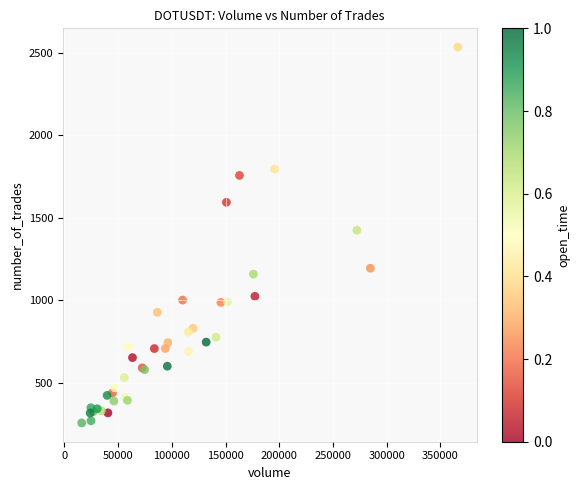

What Y value in the scatter plot is closest to 1394?

1424